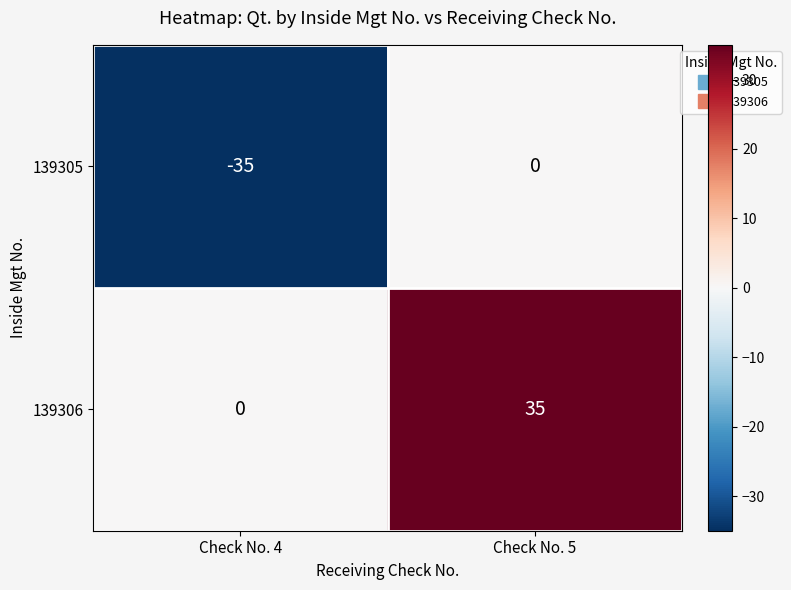

Is the value of 139305 at Check No. 4 greater than the value of 139306 at Check No. 4?

No